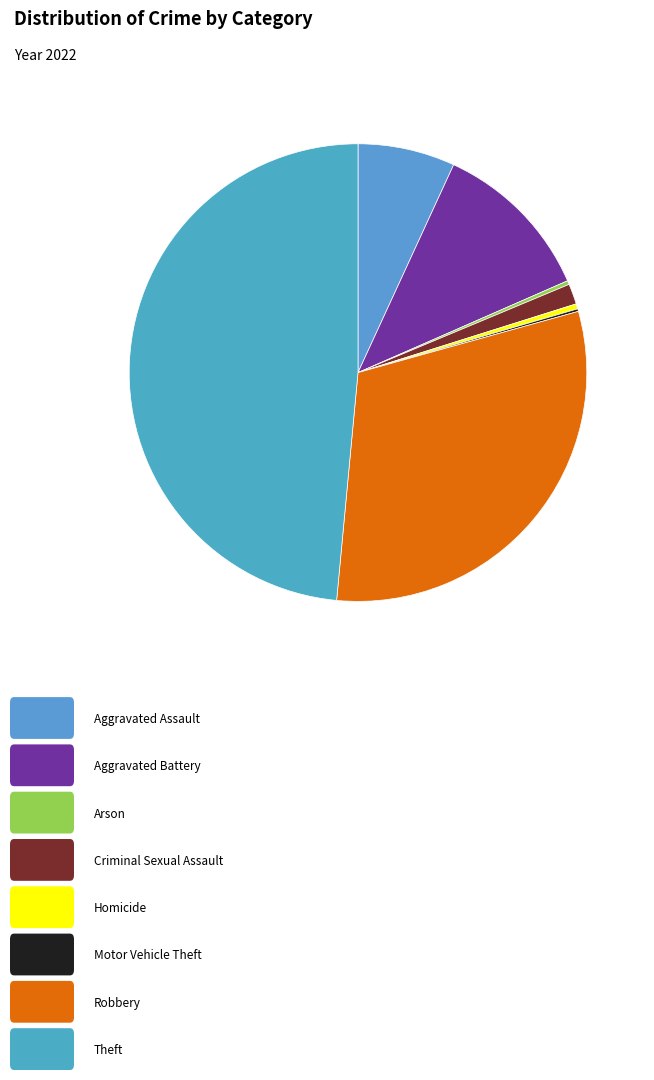

Count the number of slices in the pie.

8